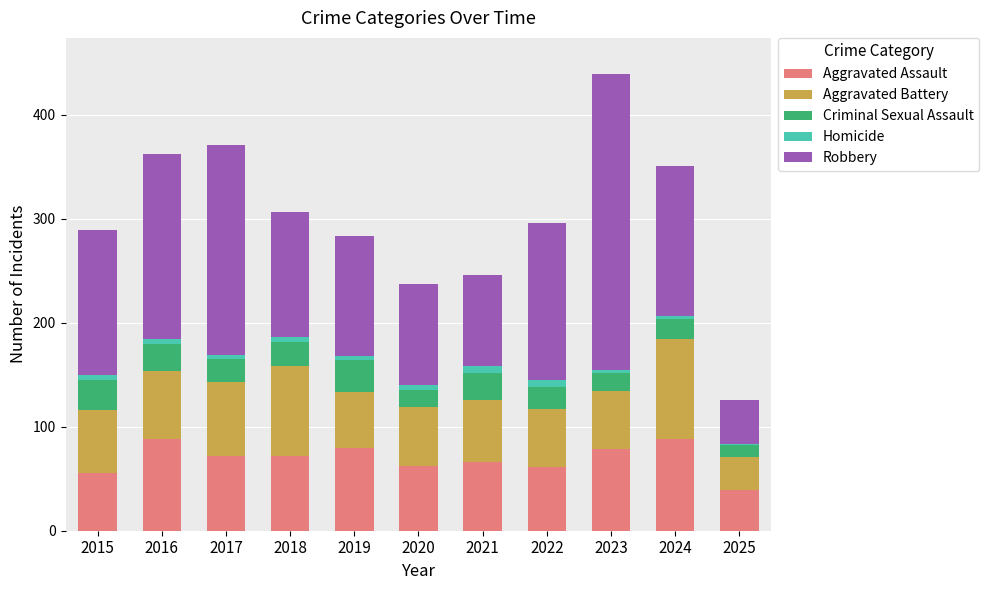

At which category is the sum across all series the highest?

2023